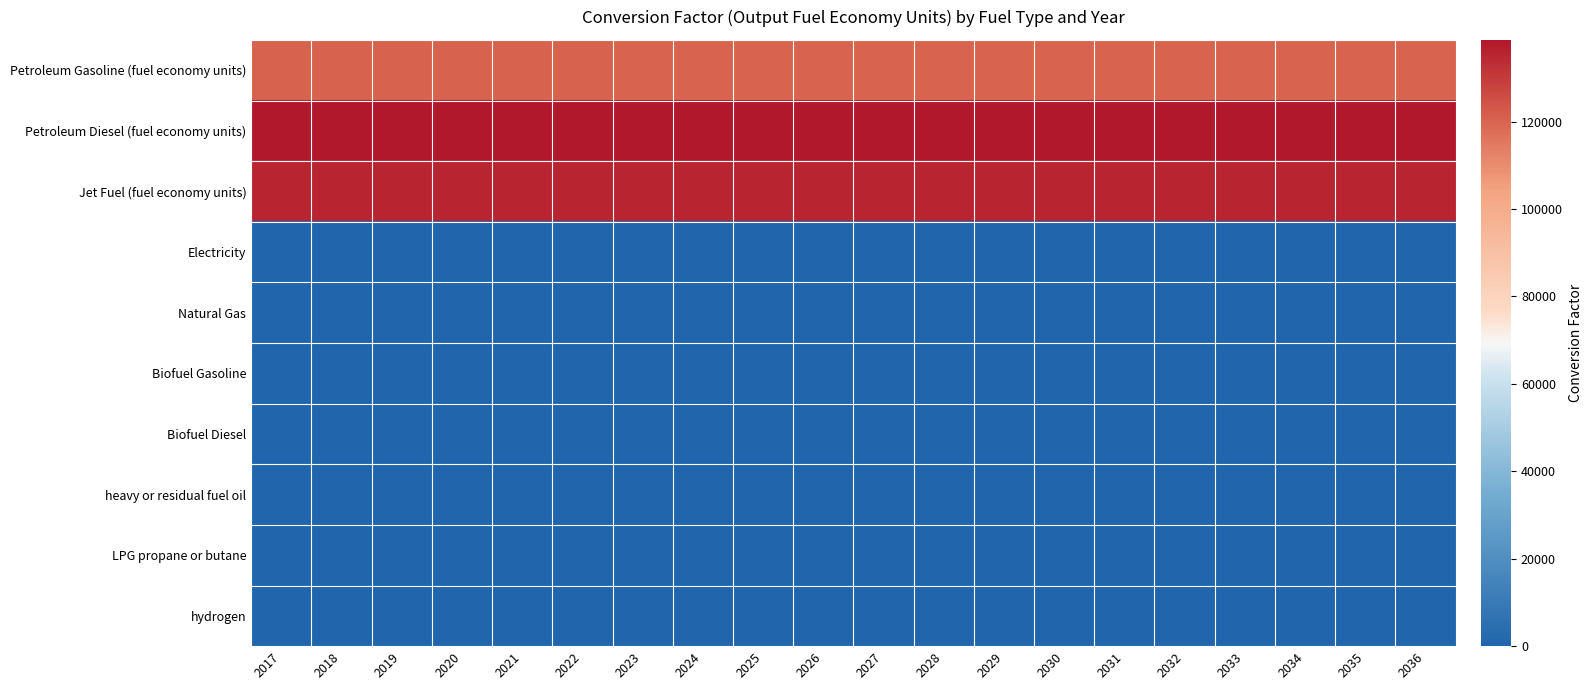

What is the total value across all series at 2024?

393928.6